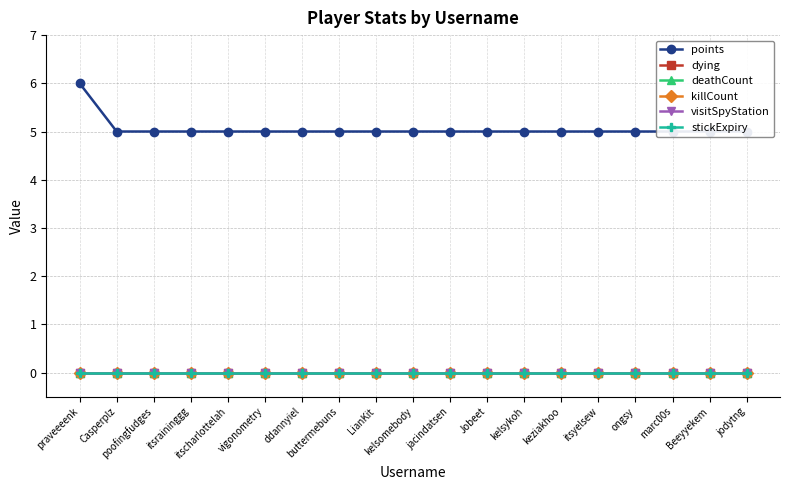

At how many categories does at least one series exceed 0?

19